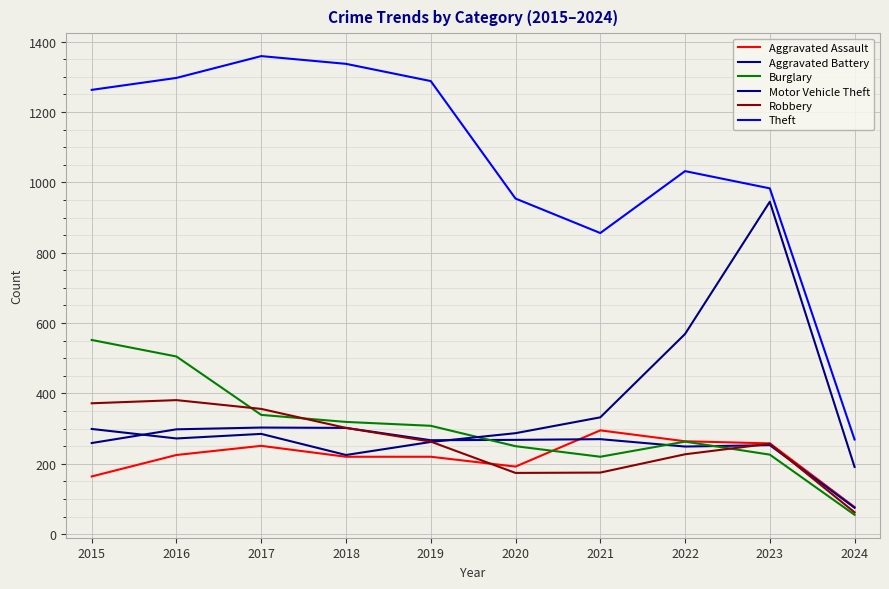

What is the difference between the maximum and minimum values in the Robbery series?

319